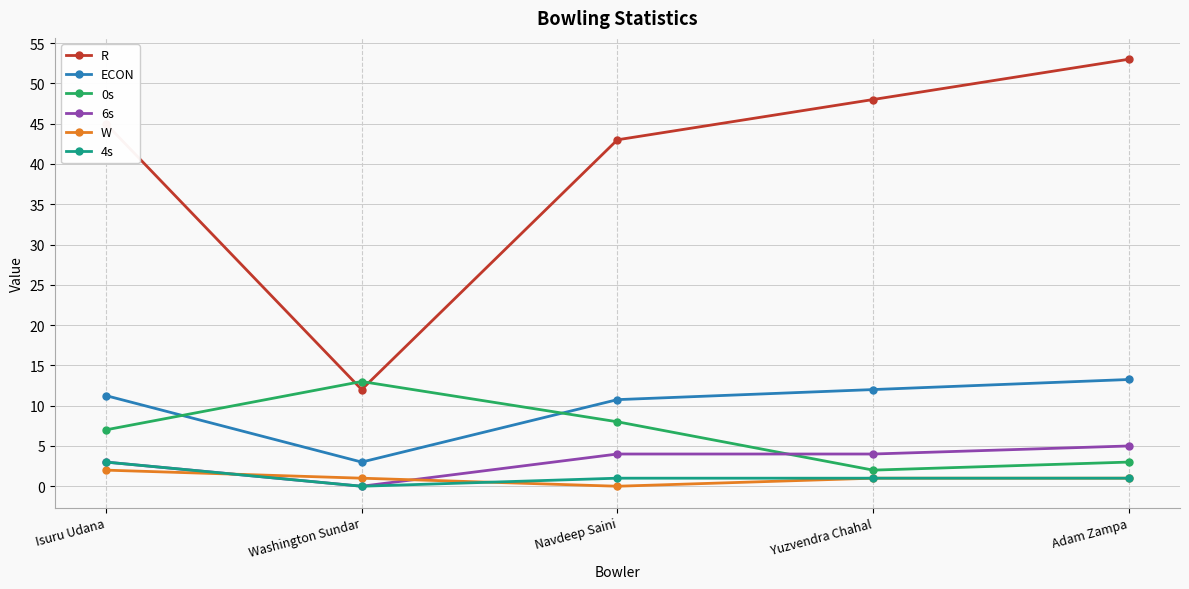

What is the spread (max minus min) of values at Isuru Udana?

43.0